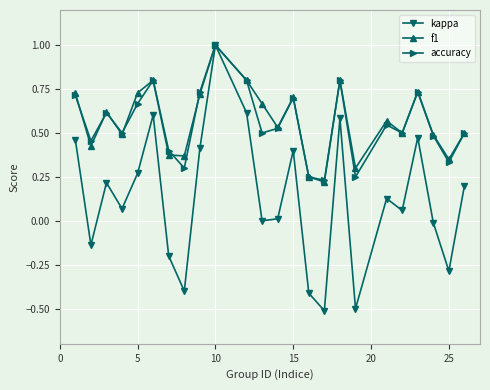

What is the maximum value shown in the chart?

1.0